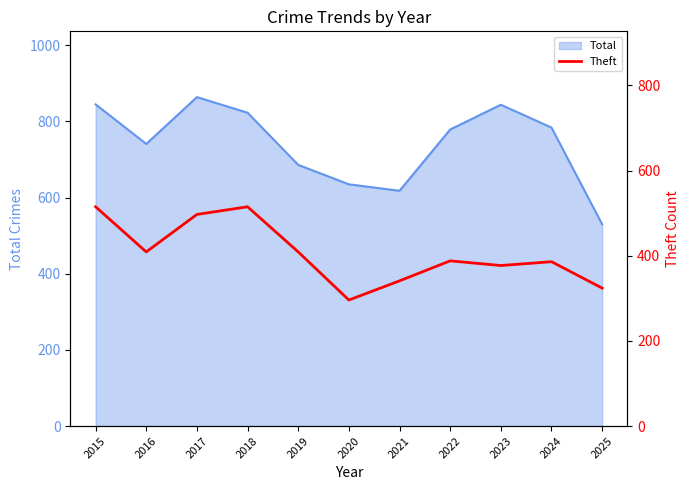

True or false: the data shows 274 at 2017.

False